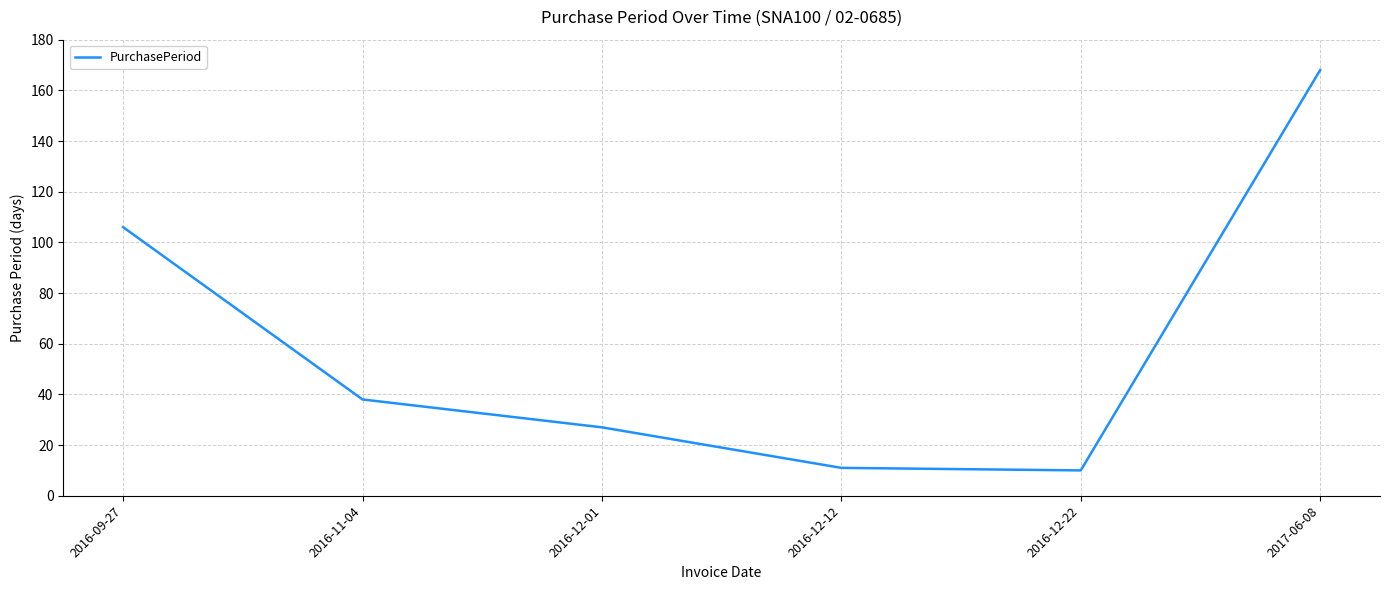

Between 2016-11-04 and 2016-12-01, which is larger?

2016-11-04